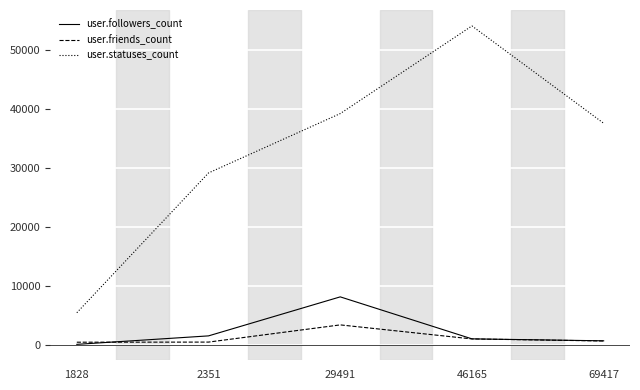

Is the value of user.followers_count at 2351 greater than the value of user.friends_count at 46165?

Yes